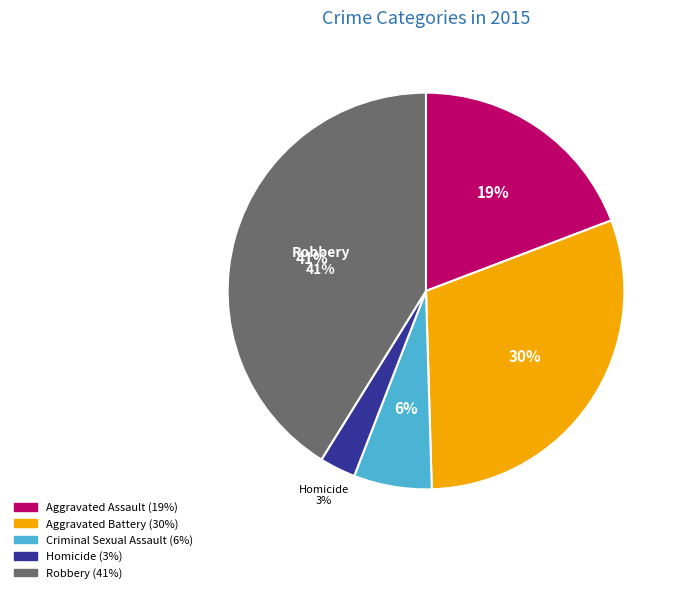

The Robbery slice represents 41% of the pie. True or false?

True